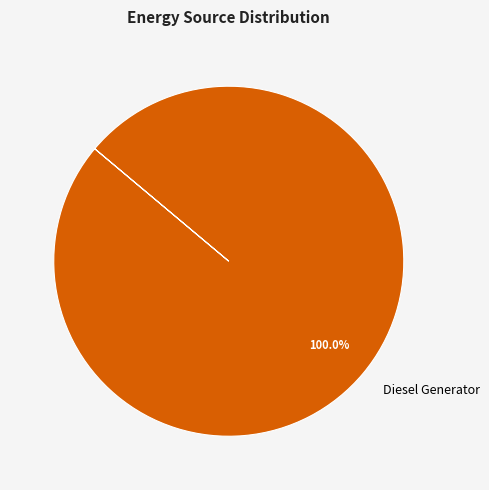

Does Diesel Generator represent more than half of the total?

Yes